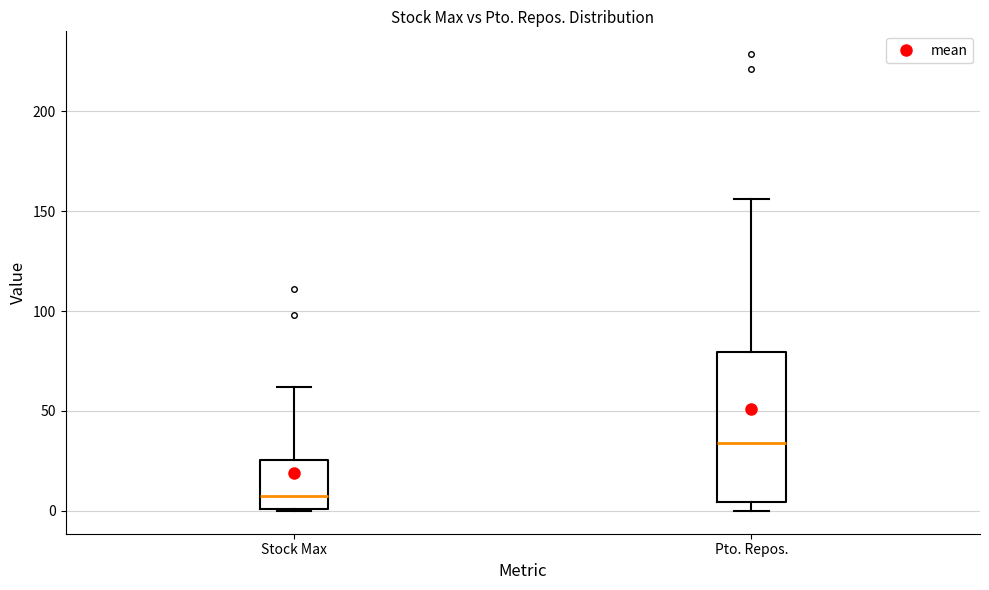

Reading left to right, read every box against the y-axis: the position of its median line, the range the box covers, and the ends of its whiskers. The values are not printed on the chart, so give them approximately, as read against the axis.

Stock Max: median 10, box 0 to 25, whiskers 0 to 60
Pto. Repos.: median 35, box 5 to 80, whiskers 0 to 155